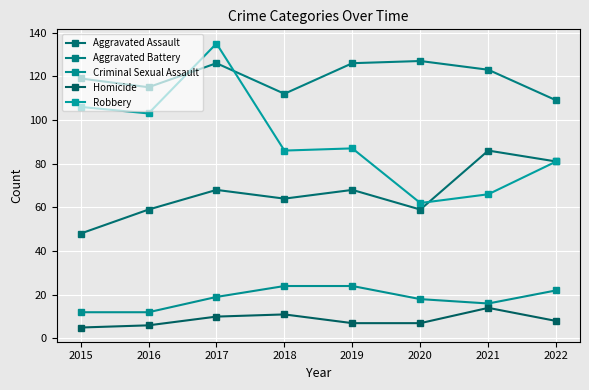

Where does the Robbery series first go above 87?

2015